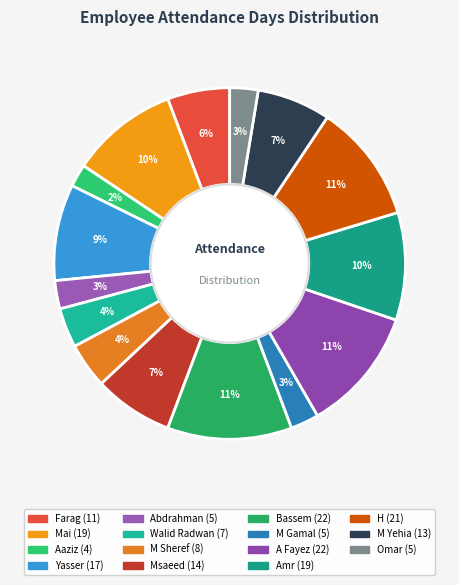

Is the sum of Farag and M Sheref greater than half?

No